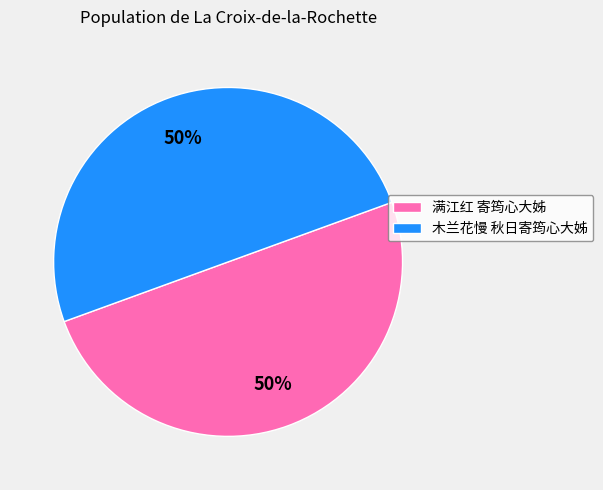

To the nearest percent, what portion does 满江红 寄筠心大姊 represent?

50%